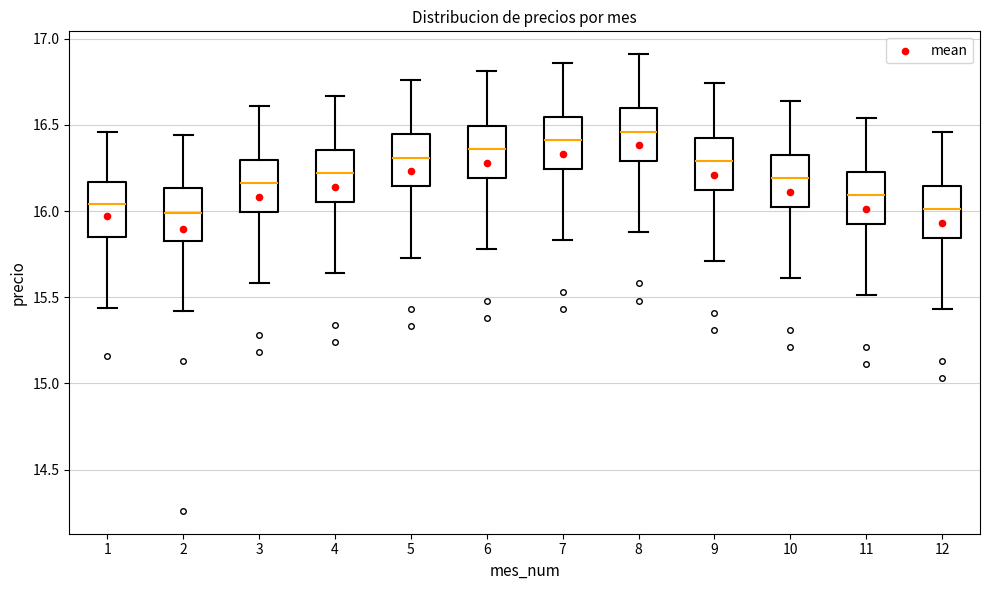

Reading left to right, read every box against the y-axis: the position of its median line, the range the box covers, and the ends of its whiskers. The values are not printed on the chart, so give them approximately, as read against the axis.

1: median 16.05, box 15.85 to 16.15, whiskers 15.45 to 16.45
2: median 16.00, box 15.85 to 16.15, whiskers 15.40 to 16.45
3: median 16.15, box 16.00 to 16.30, whiskers 15.60 to 16.60
4: median 16.20, box 16.05 to 16.35, whiskers 15.65 to 16.65
5: median 16.30, box 16.15 to 16.45, whiskers 15.75 to 16.75
6: median 16.35, box 16.20 to 16.50, whiskers 15.80 to 16.80
7: median 16.40, box 16.25 to 16.55, whiskers 15.85 to 16.85
8: median 16.45, box 16.30 to 16.60, whiskers 15.90 to 16.90
9: median 16.30, box 16.10 to 16.45, whiskers 15.70 to 16.75
10: median 16.20, box 16.00 to 16.35, whiskers 15.60 to 16.65
11: median 16.10, box 15.90 to 16.25, whiskers 15.50 to 16.55
12: median 16.00, box 15.85 to 16.15, whiskers 15.45 to 16.45